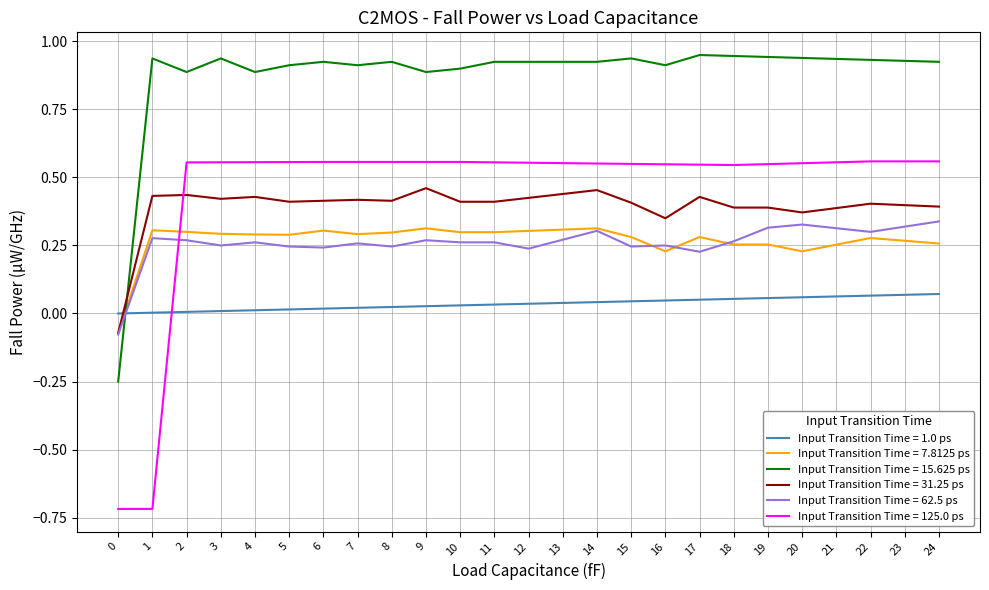

Rank the series by their maximum value, from lowest to highest.

Input Transition Time = 1.0 ps, Input Transition Time = 7.8125 ps, Input Transition Time = 62.5 ps, Input Transition Time = 31.25 ps, Input Transition Time = 125.0 ps, Input Transition Time = 15.625 ps